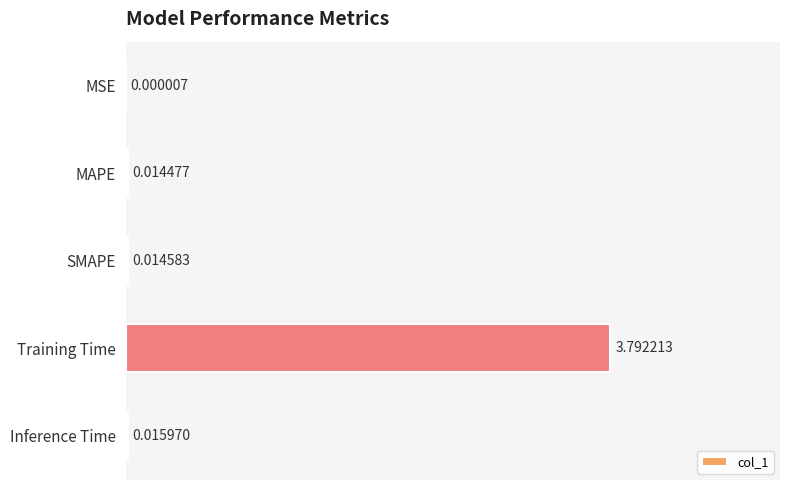

What is the sum of all values?

3.8